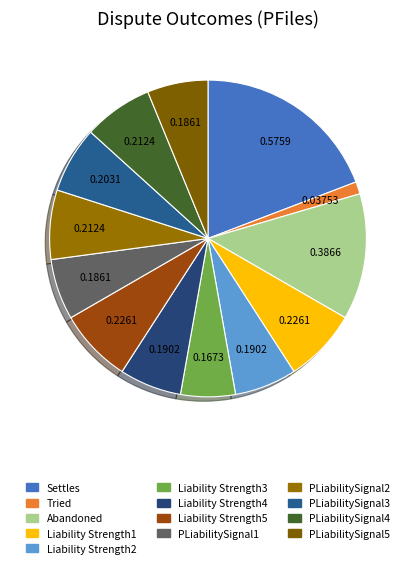

Which category has the biggest portion of the pie?

Settles